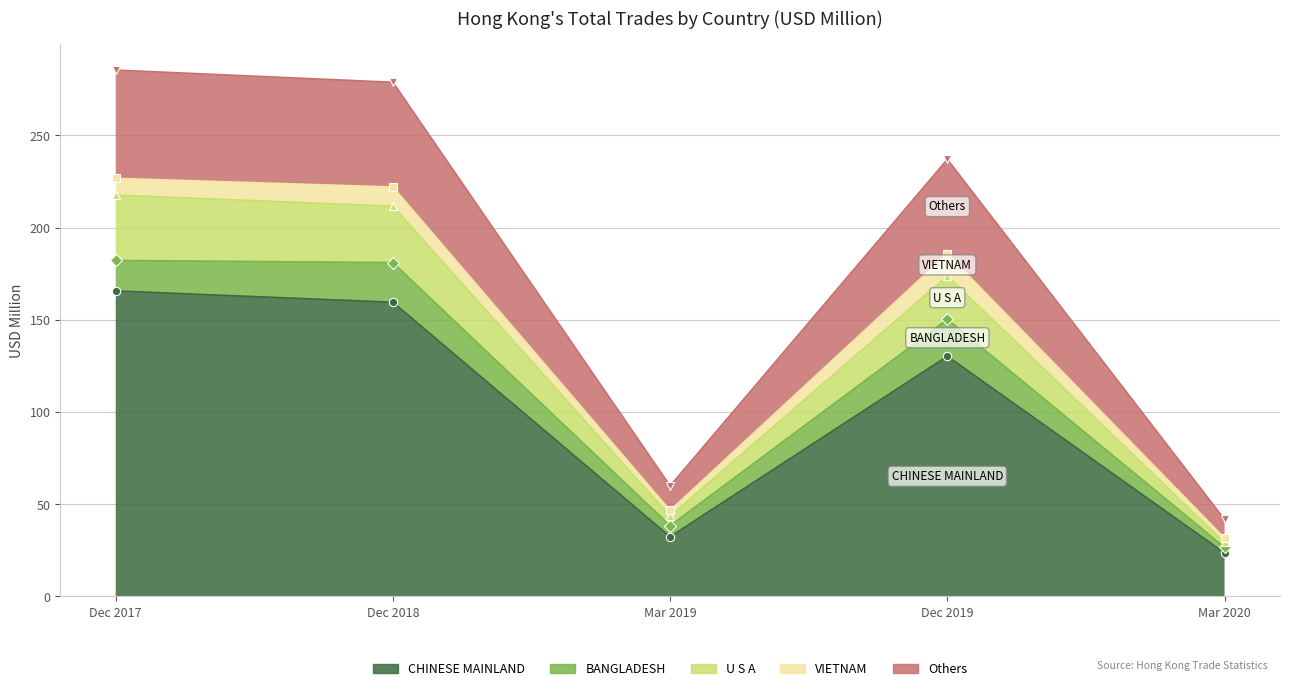

Does the chart have visible grid lines?

Yes